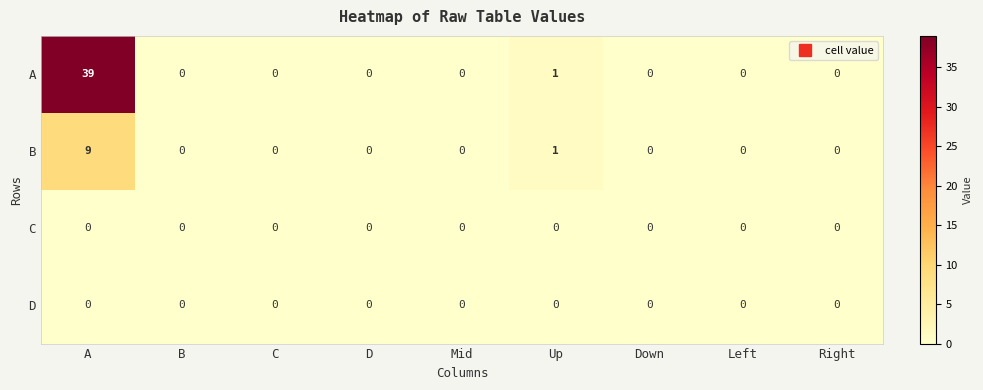

Which series has the largest total across all categories?

A